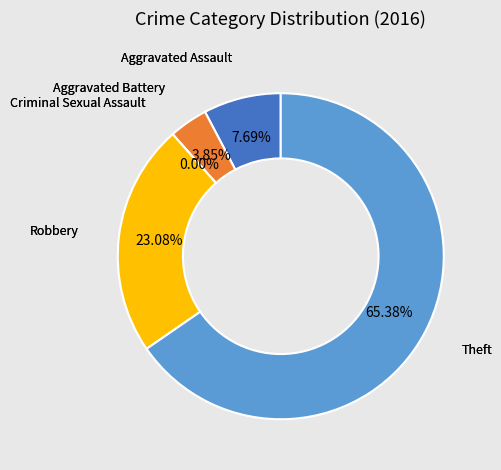

Is there any slice that represents more than half of the pie?

Yes